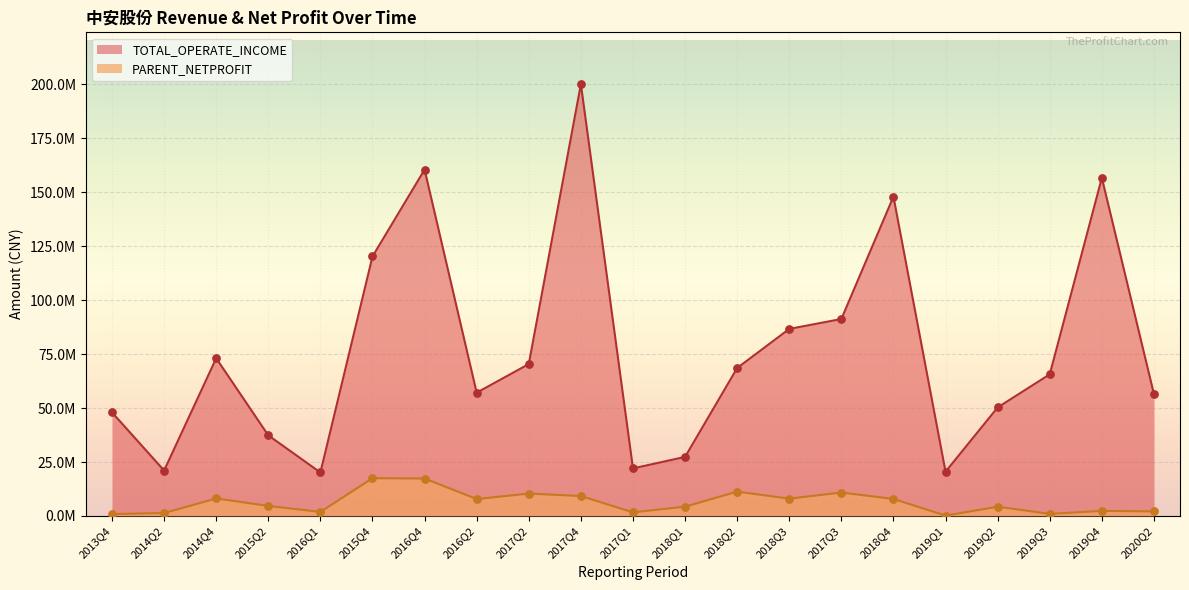

What are all the series names shown in the legend?

TOTAL_OPERATE_INCOME, PARENT_NETPROFIT